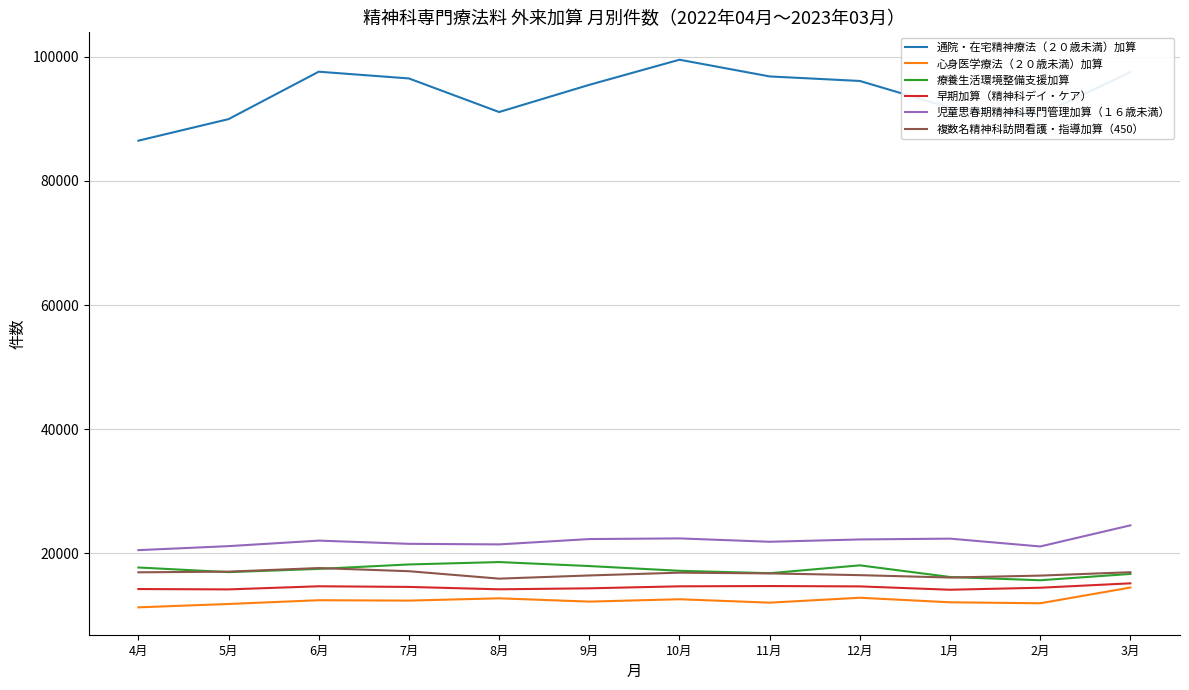

The value of 複数名精神科訪問看護・指導加算（450） at 5月 is 17044. True or false?

True